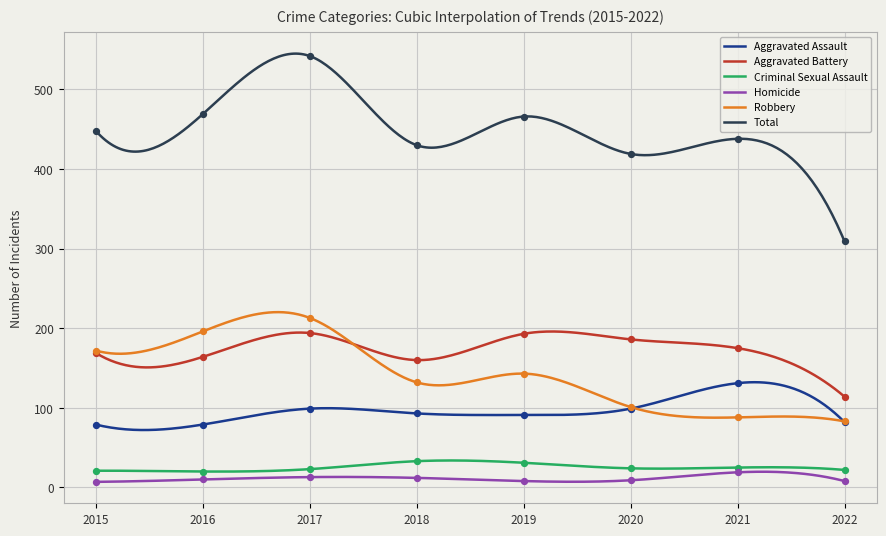

Is the value of Robbery at 2018 greater than the value of Homicide at 2019?

Yes